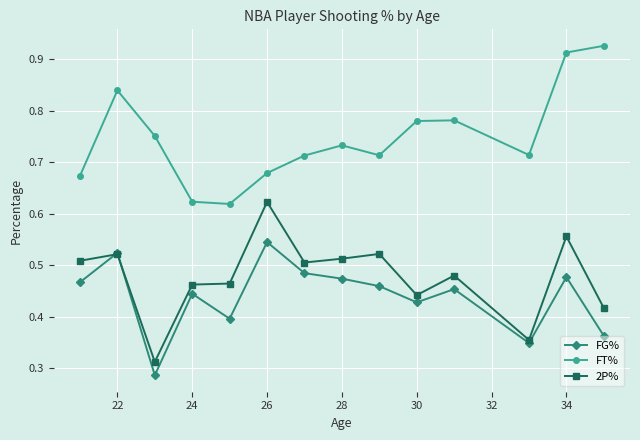

At how many categories does at least one series exceed 0?

14